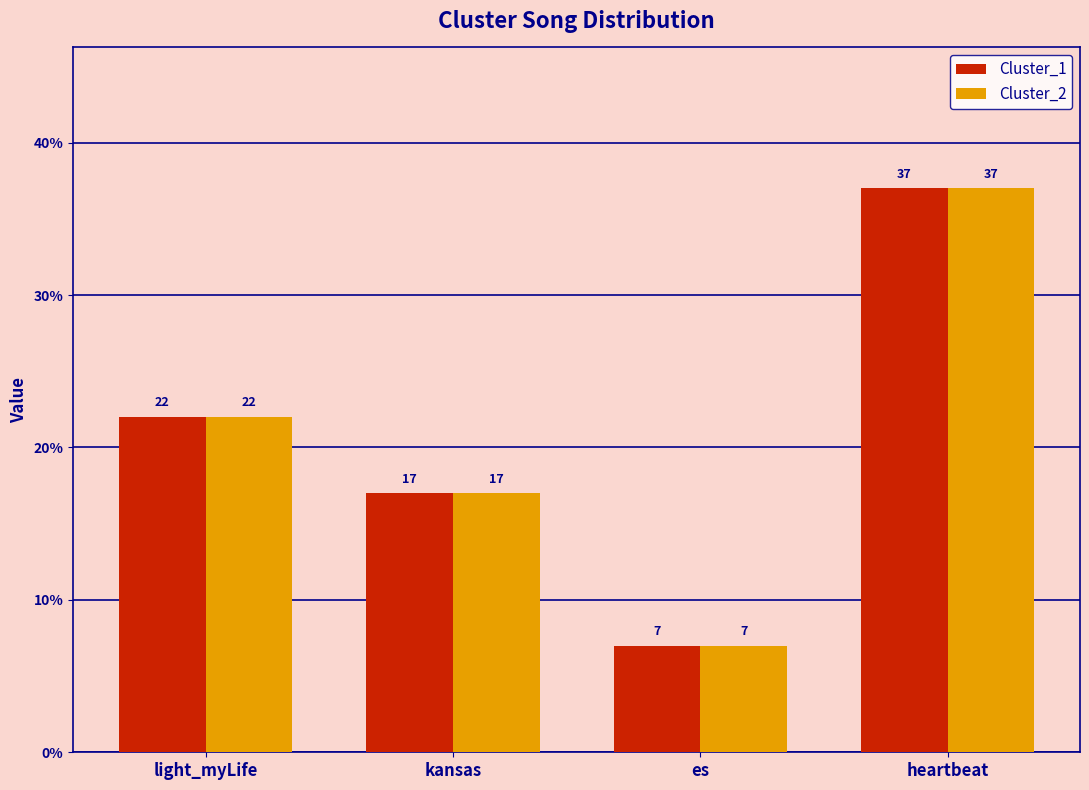

Does the chart contain stacked bars?

No